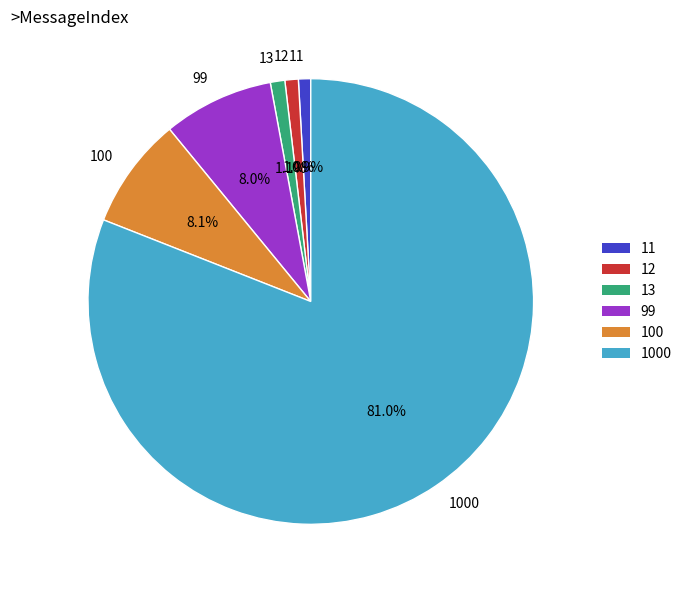

What is the majority slice?

1000